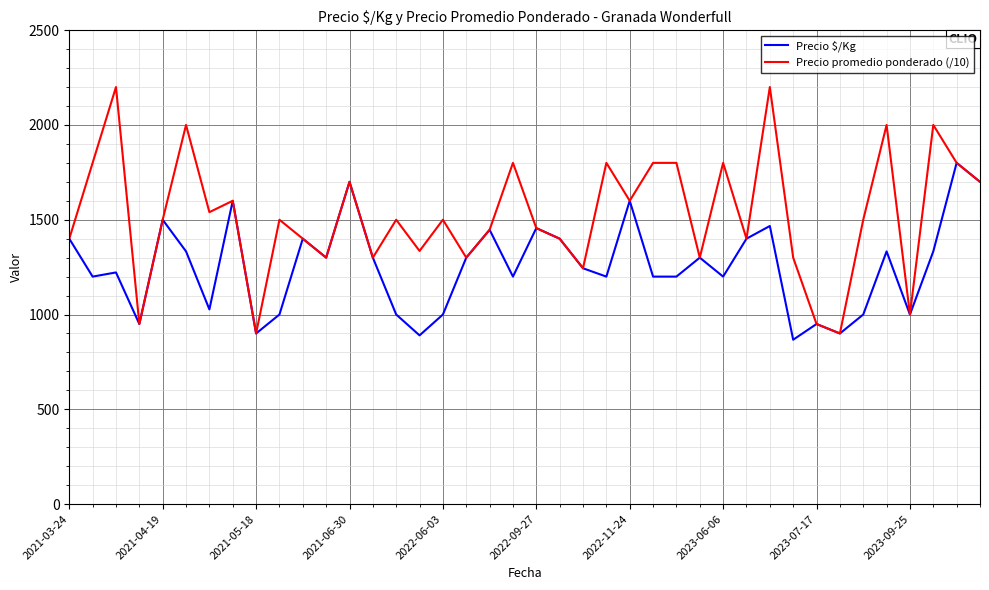

Rank the series by their average value, from highest to lowest.

Precio promedio ponderado (/10), Precio $/Kg